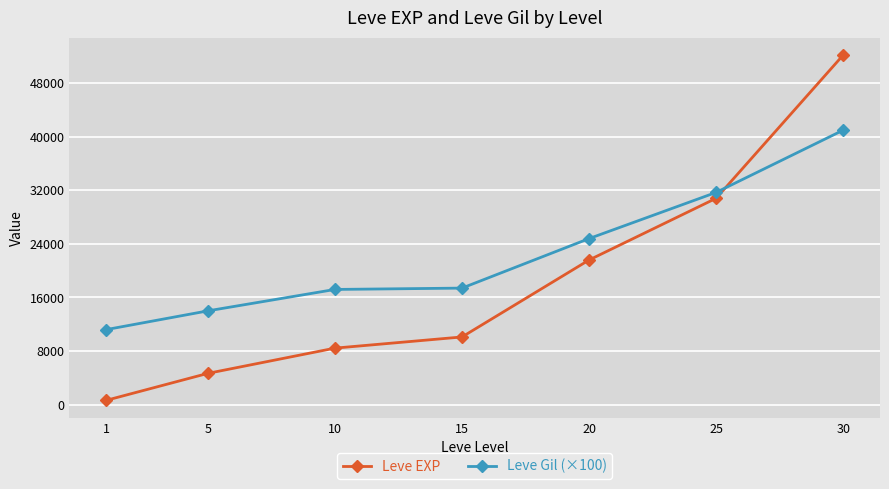

Which series has the largest total across all categories?

Leve Gil (×100)